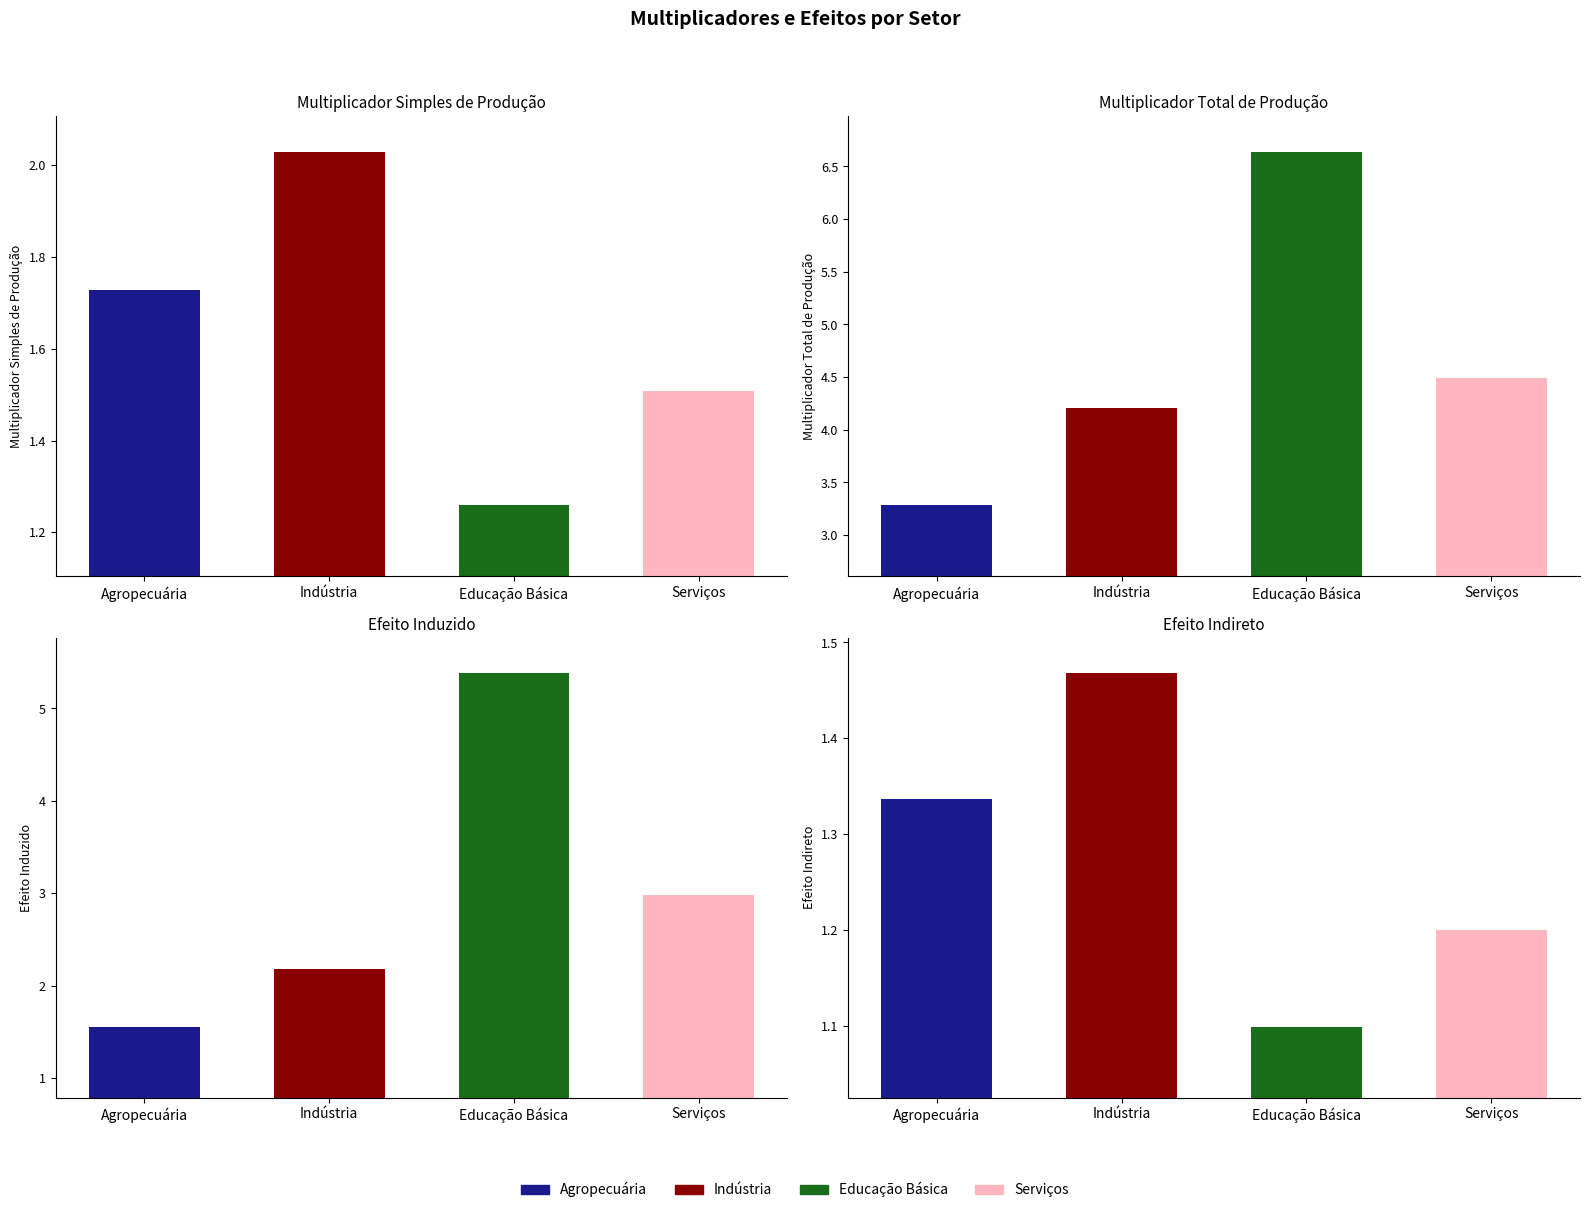

The Multiplicador Total de Produção Truncado series shows 1.5 at Indústria. True or false?

False